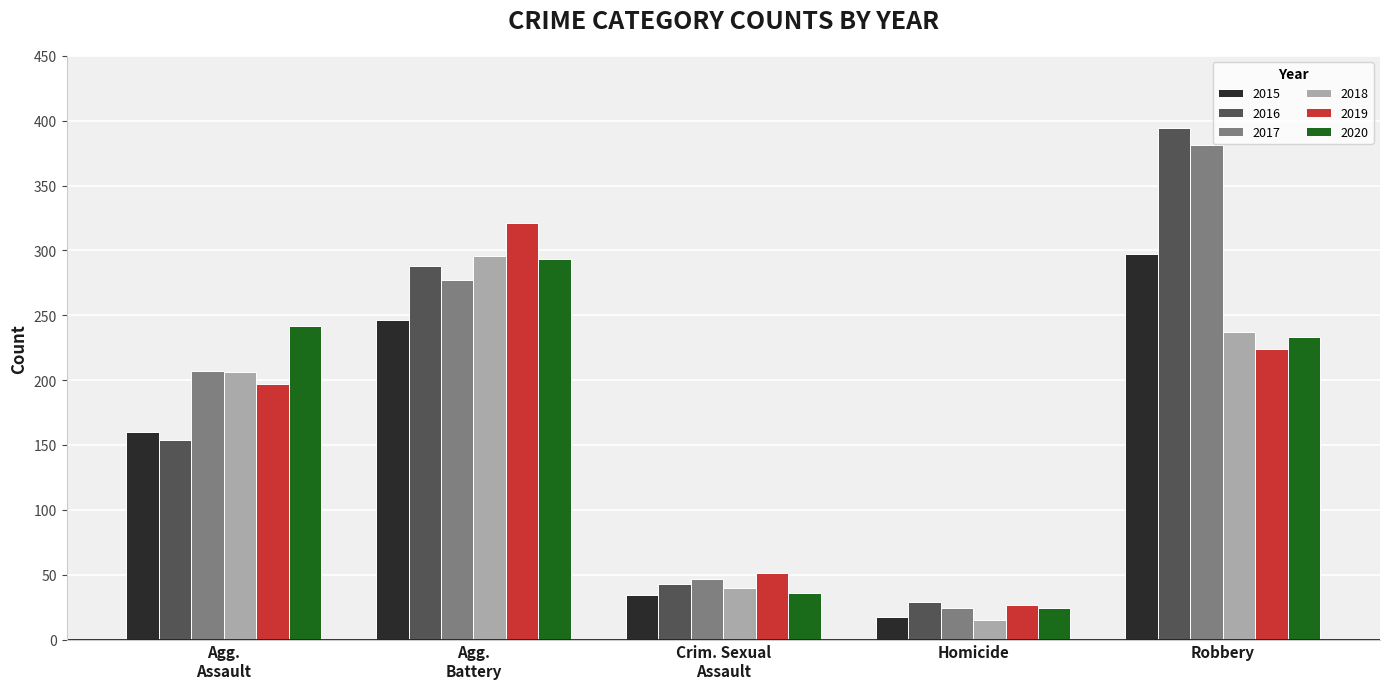

The 2016 series shows 47 at Homicide. True or false?

False